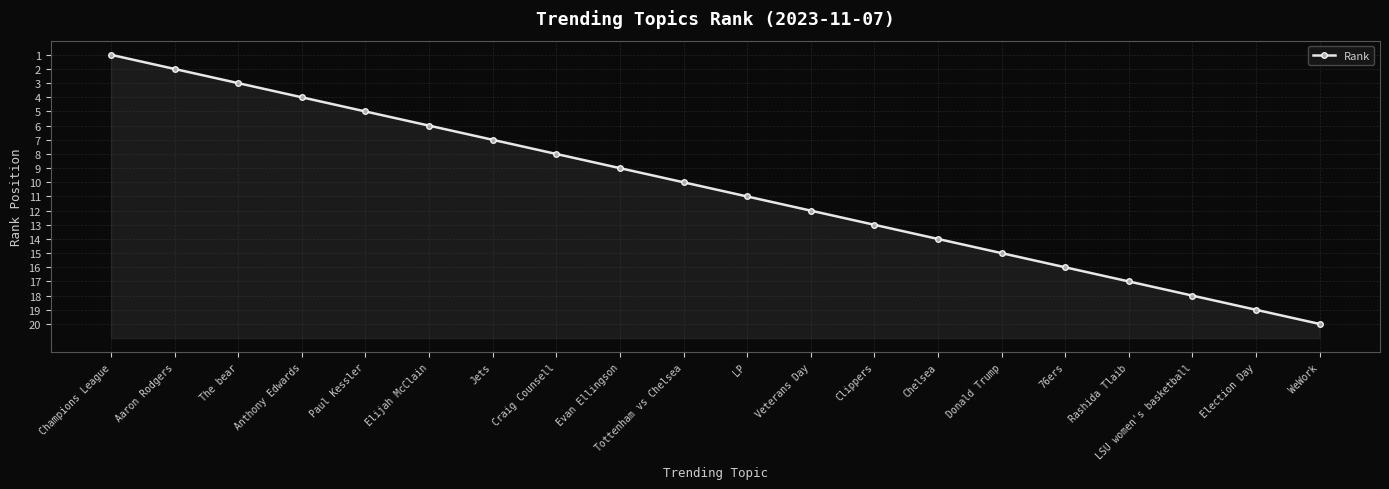

How many distinct data groups are displayed?

1